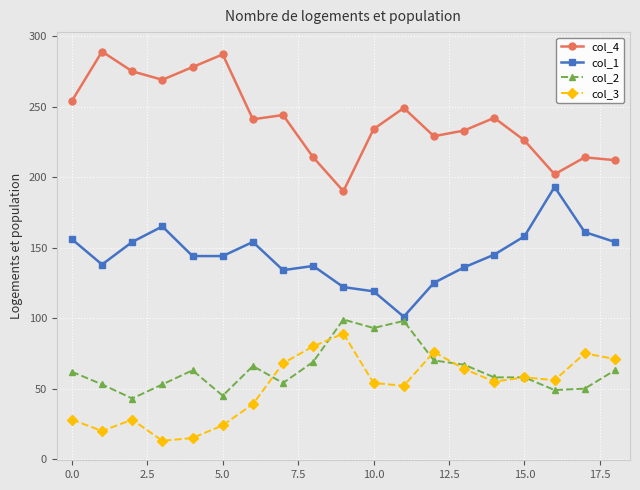

True or false: col_3 has more than 1 interior local peaks.

True